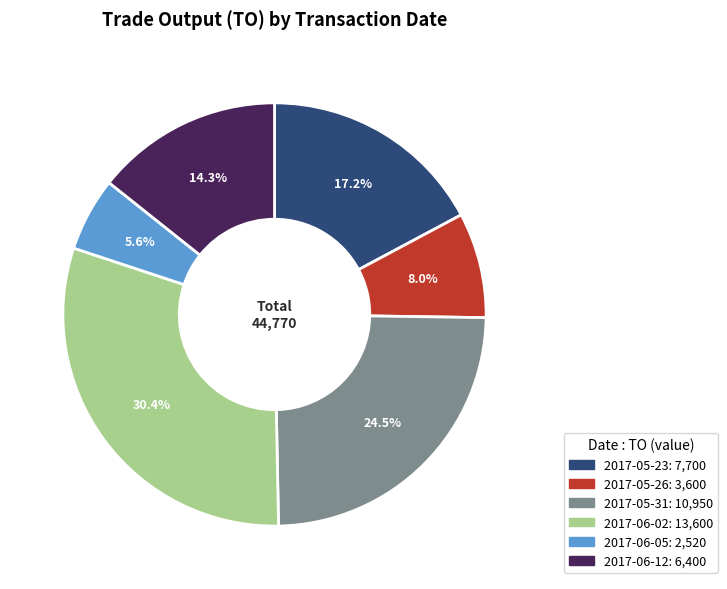

Rank the categories by value from highest to lowest.

2017-06-02, 2017-05-31, 2017-05-23, 2017-06-12, 2017-05-26, 2017-06-05